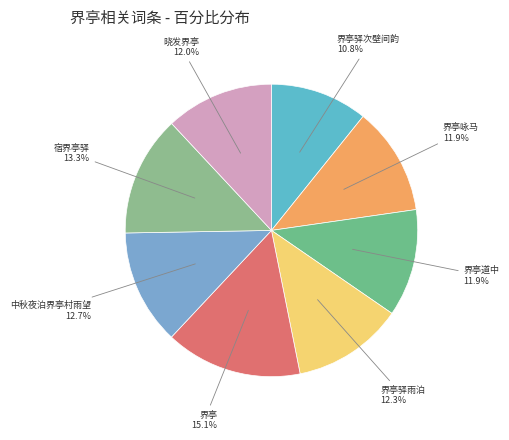

Combined, what portion of the pie is 界亭驿次壁间韵 and 界亭咏马?

22.7%